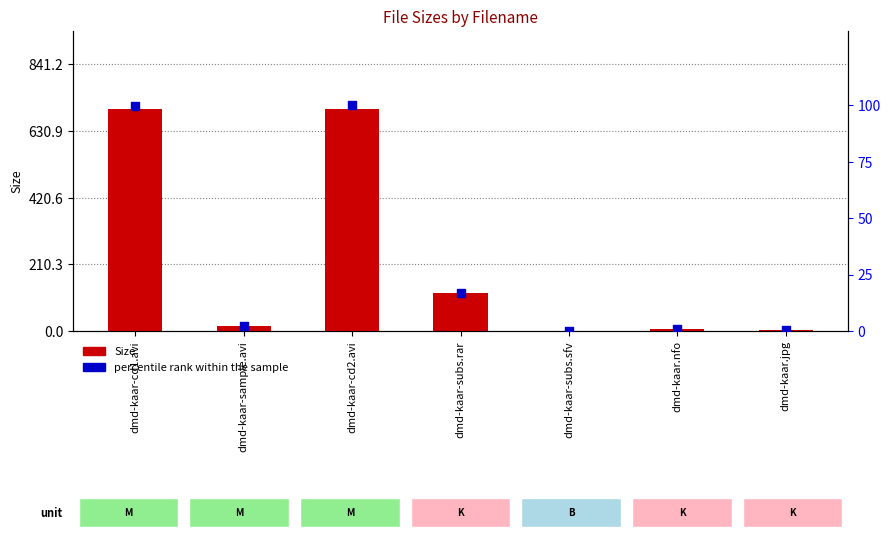

What are all the series names shown in the legend?

Size, percentile rank within the sample